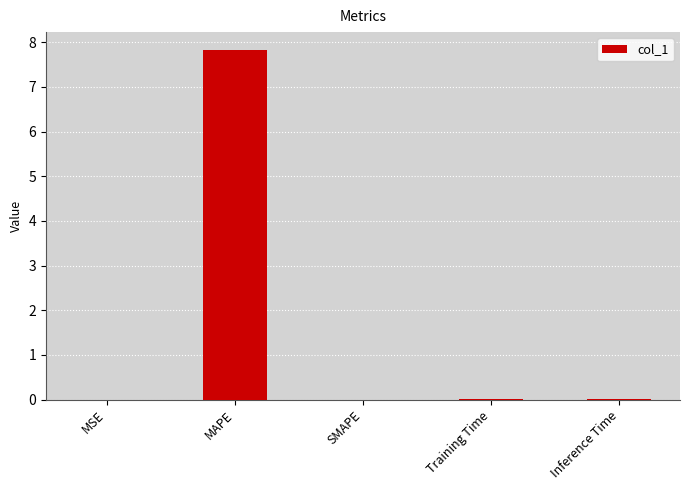

Read the value at MAPE.

7.8